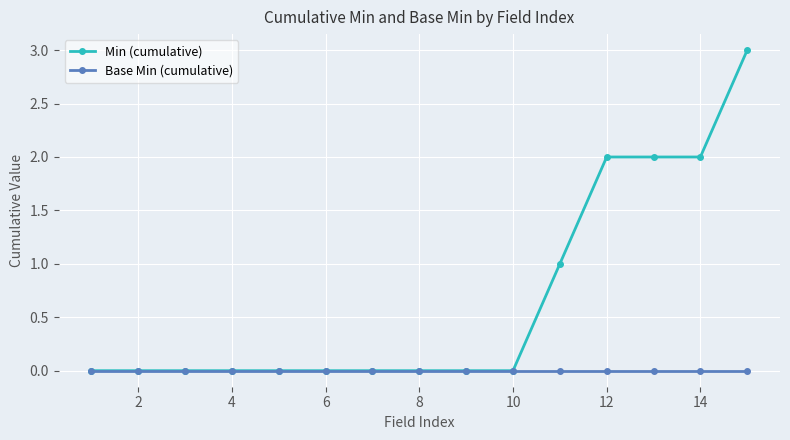

Which series has the largest total across all categories?

Min (cumulative)